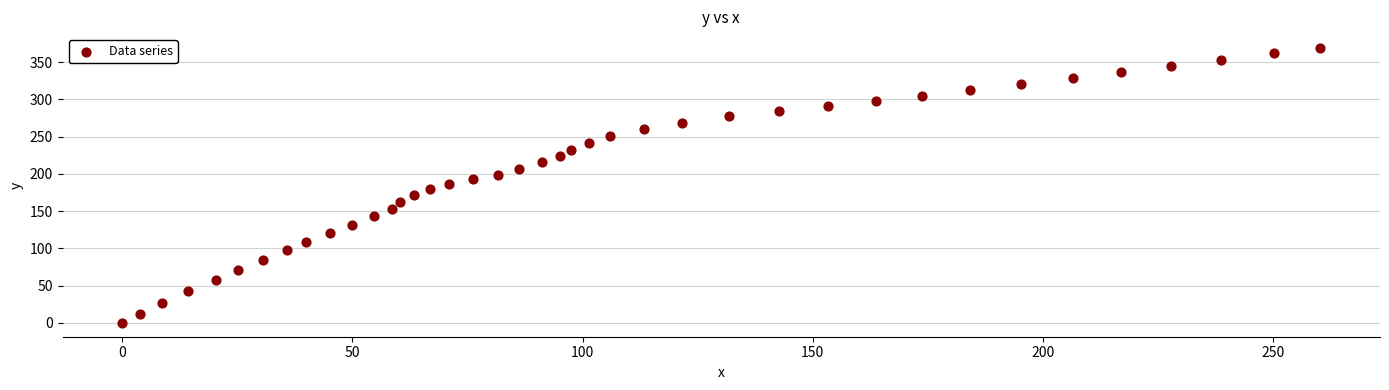

What is the range of X values (max minus min)?

260.3